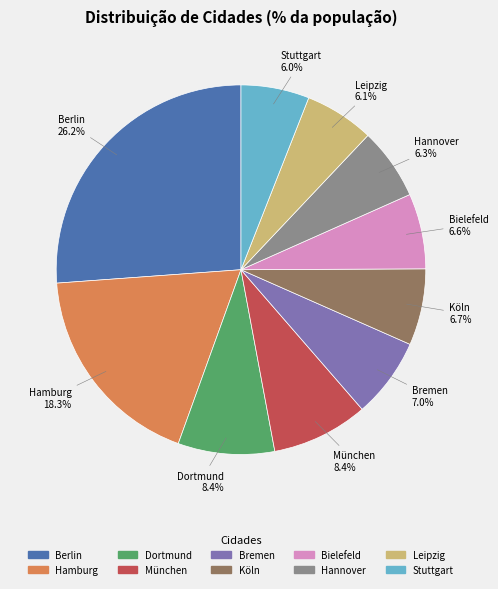

To the nearest percent, what is the difference between the largest and smallest slice percentages?

20%